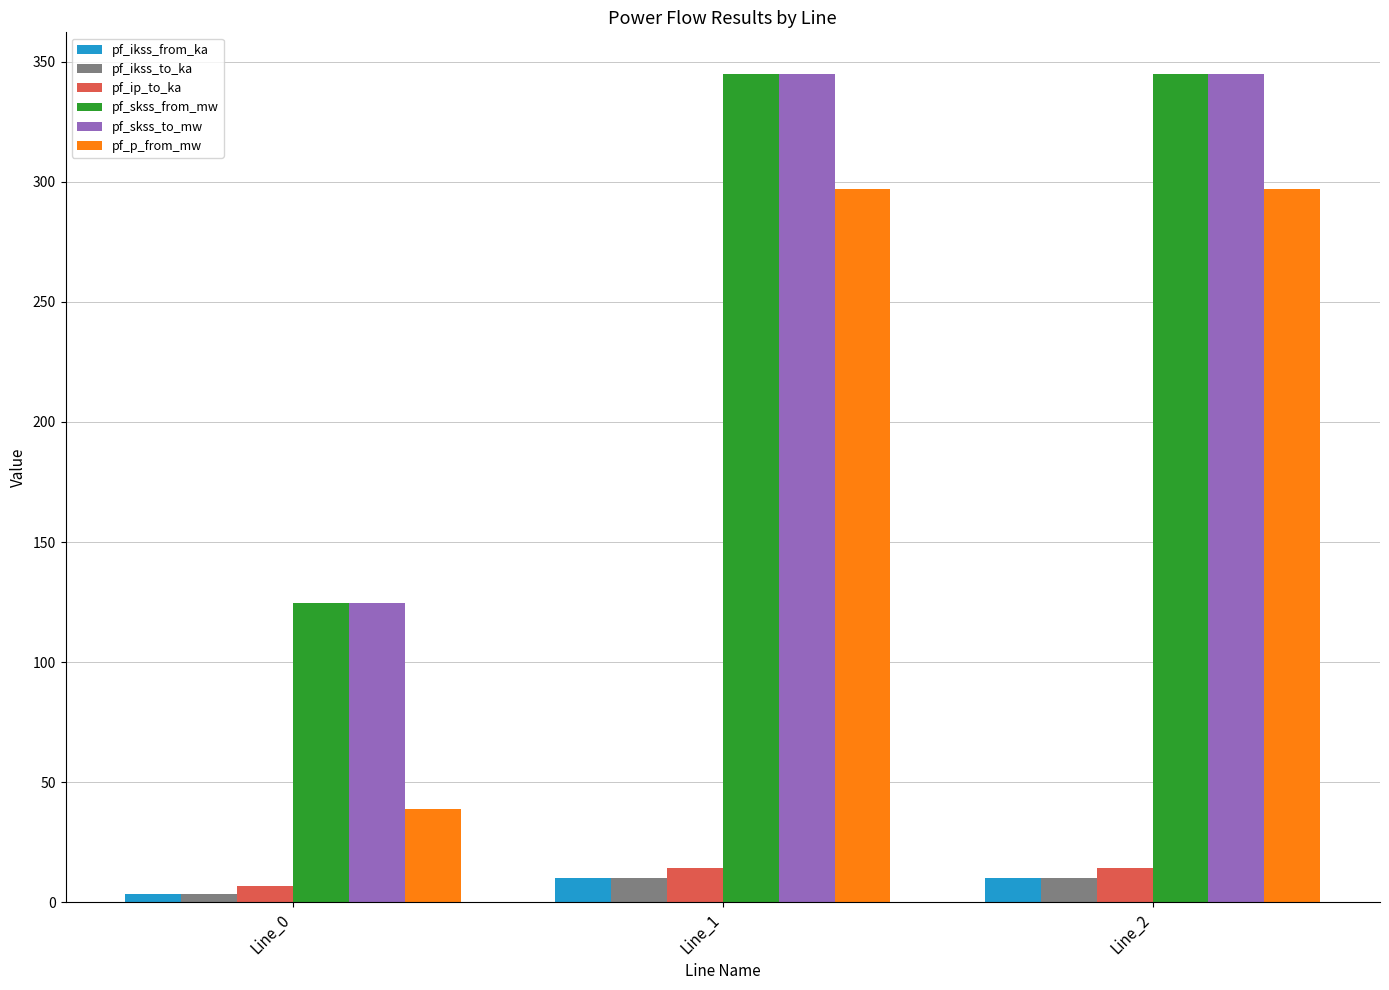

Reading left to right, list all the values displayed in this chart.

pf_ikss_from_ka: 3.6	10.0	10.0
pf_ikss_to_ka: 3.6	10.0	10.0
pf_ip_to_ka: 6.8	14.4	14.4
pf_skss_from_mw: 124.8	344.9	344.9
pf_skss_to_mw: 124.8	344.9	344.9
pf_p_from_mw: 38.9	296.9	296.9